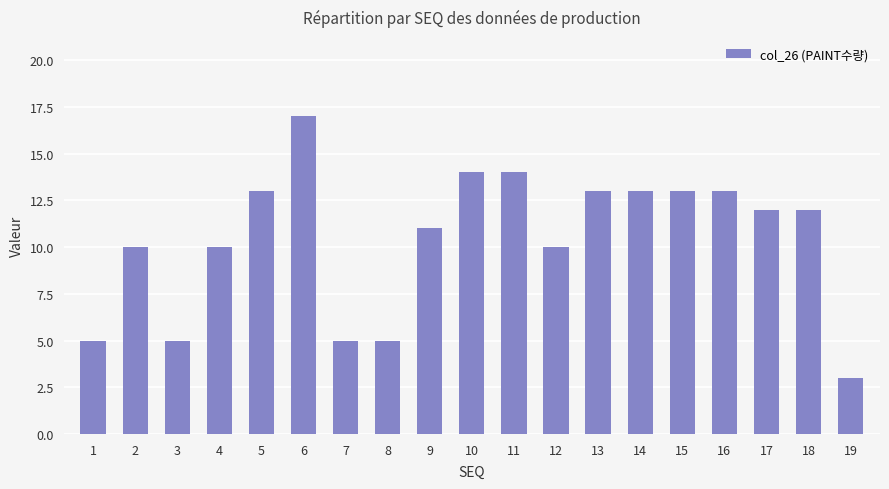

What is the difference between the maximum and minimum values?

14